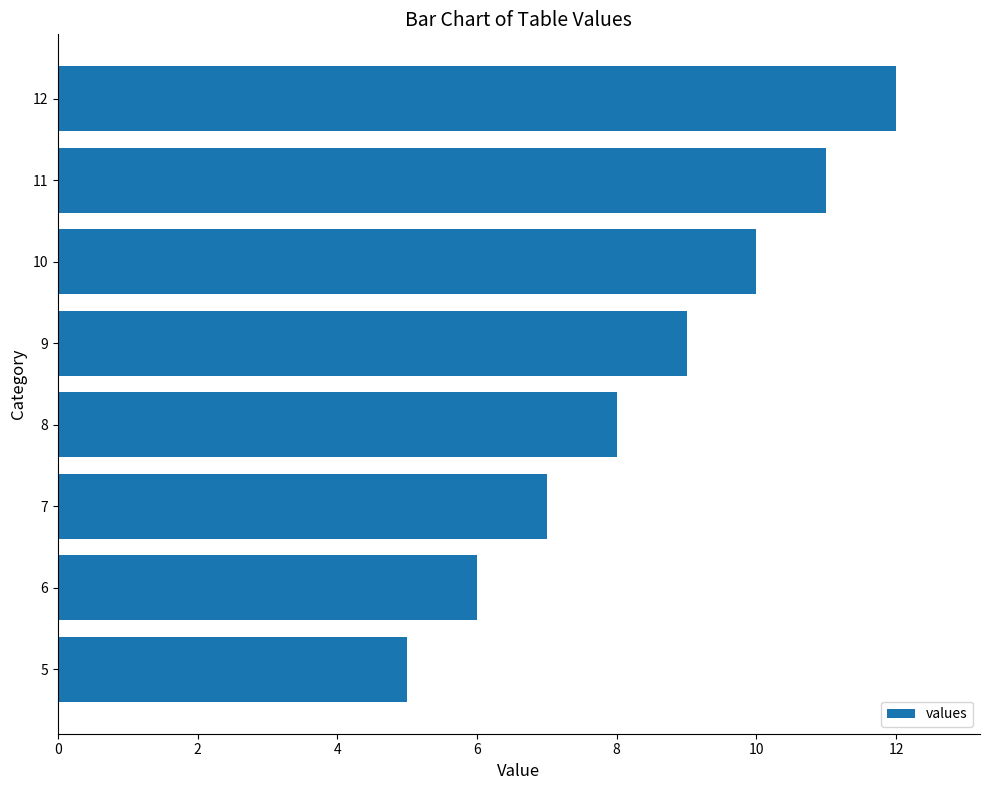

How many categories are shown in the chart?

8